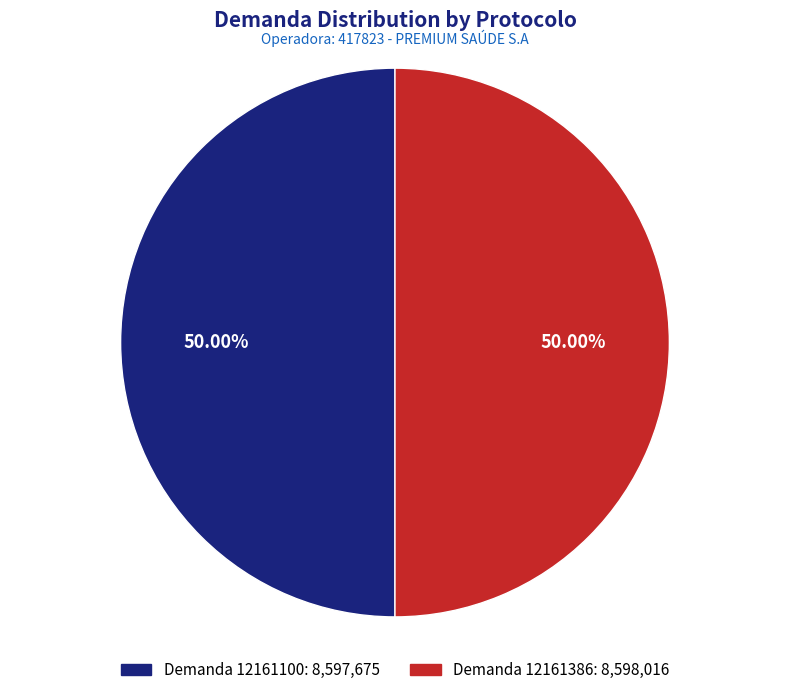

Approximately how many times larger is the value at Demanda 12161100: 8,597,675 compared to Demanda 12161386: 8,598,016?

1.0